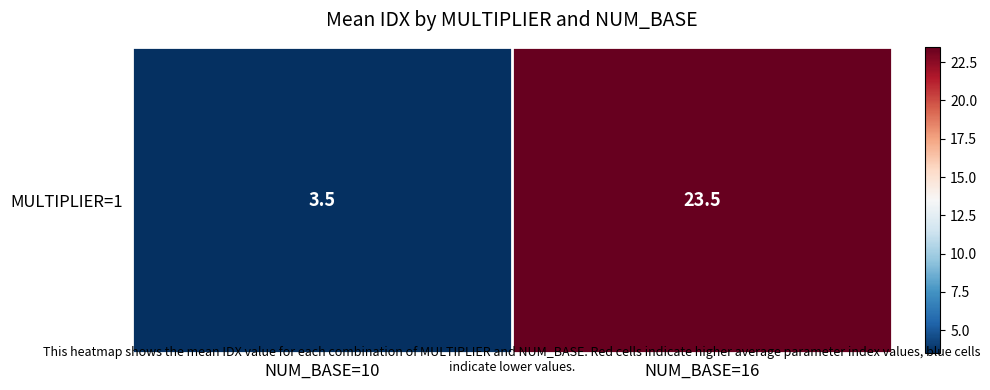

What is the difference between the maximum and minimum values?

20.0